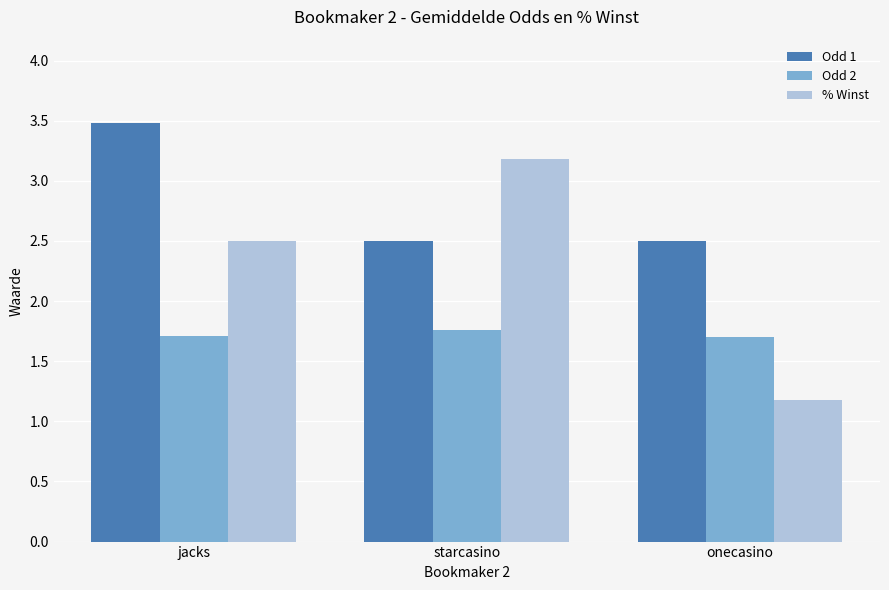

Which series has the largest range (max minus min)?

% Winst